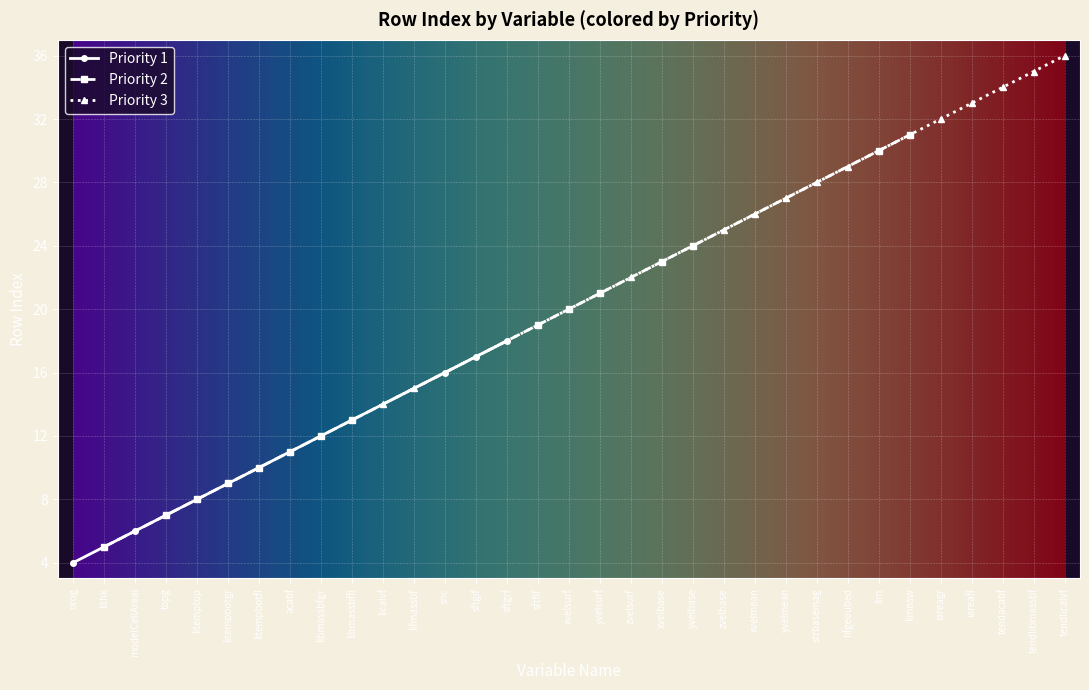

The Priority 1 series shows 5 at libmassbfgr. True or false?

False